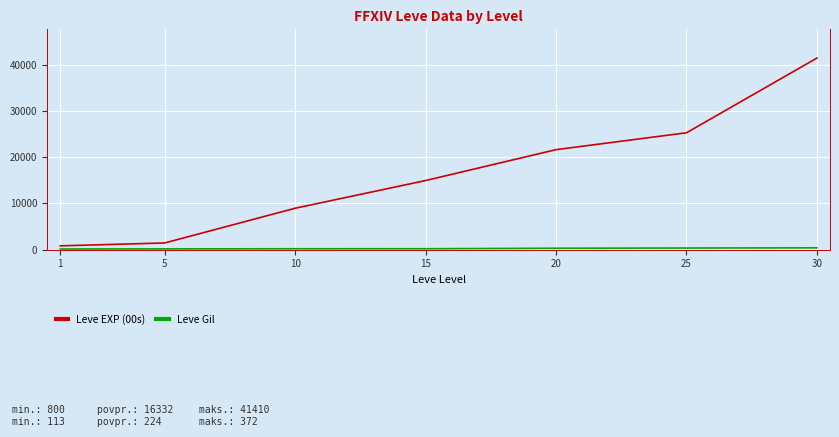

Which series has the largest range (max minus min)?

Leve EXP (00s)